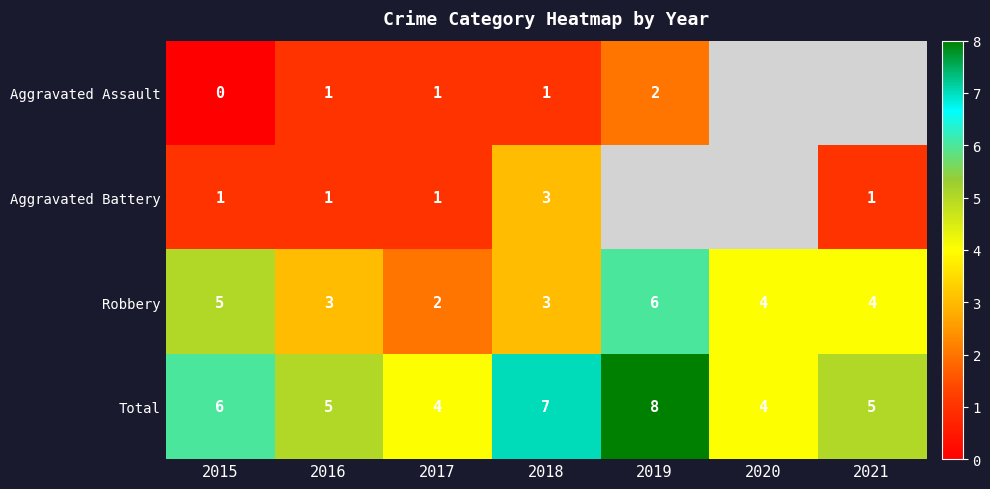

How many positive values does the Aggravated Assault series have?

4